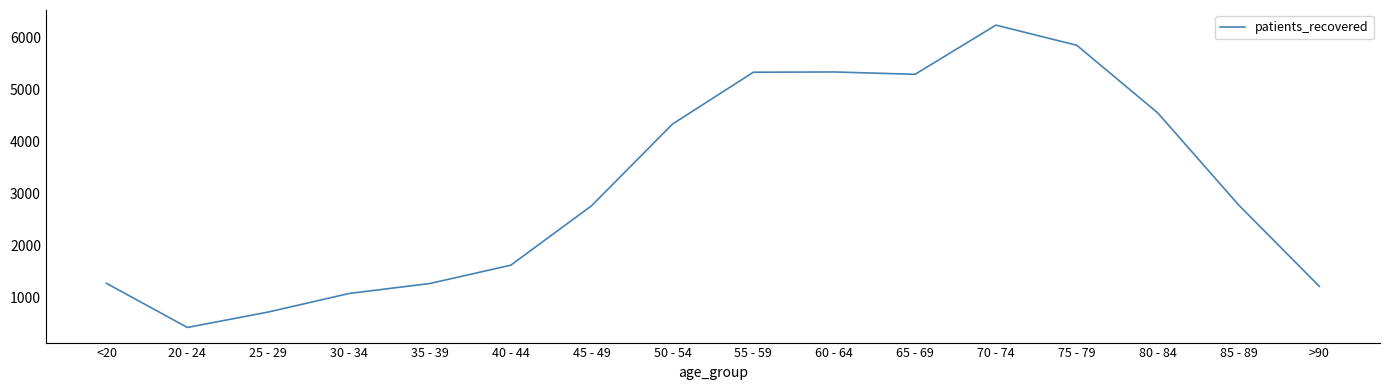

What is the approximate value at 55 - 59?

5327